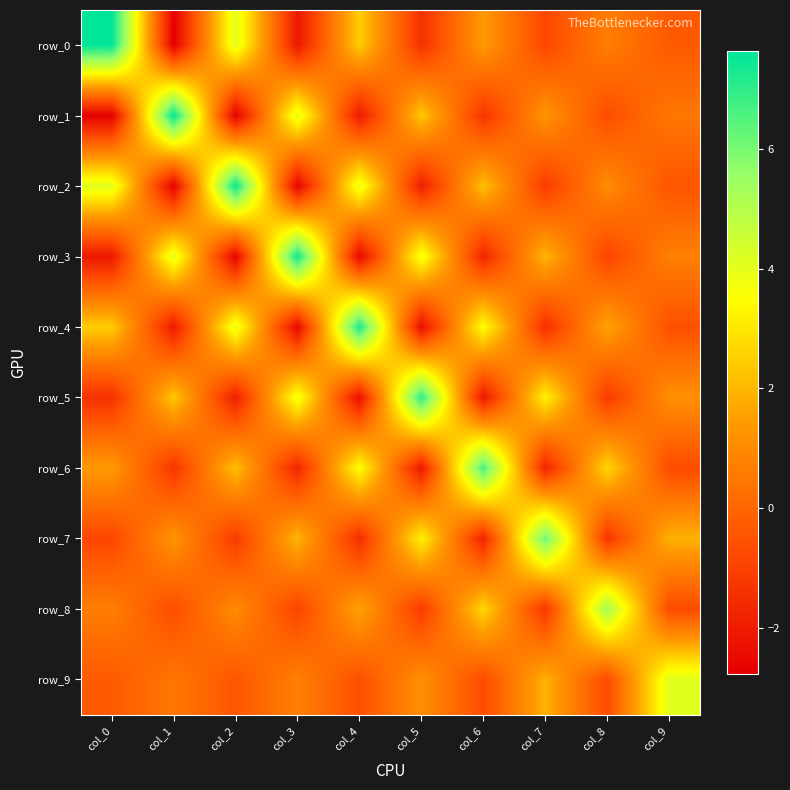

At which label does row_1 first exceed 0?

col_1